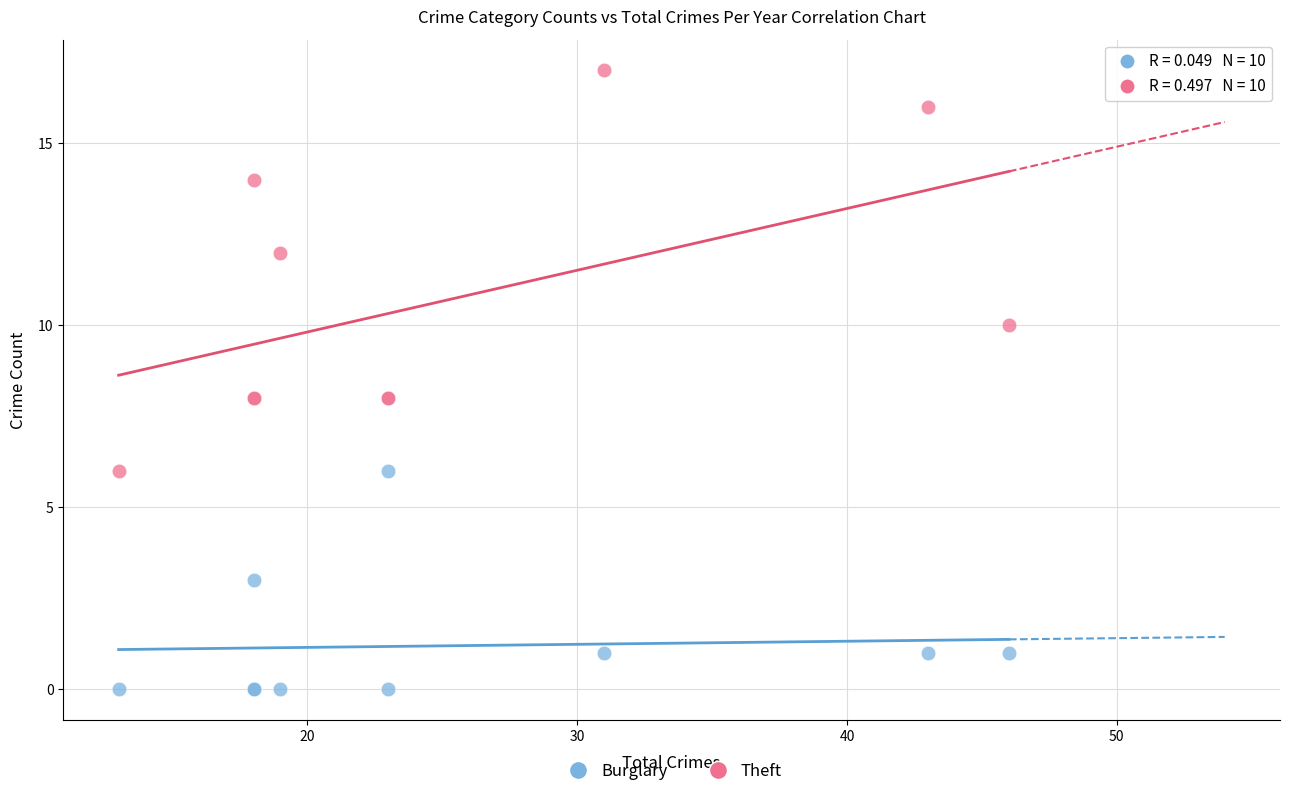

Which series has the largest Y range (max minus min)?

Theft